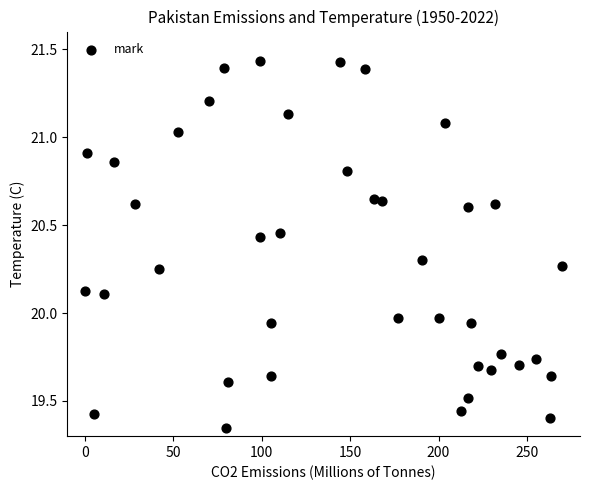

What is the range of X values (max minus min)?

270.0